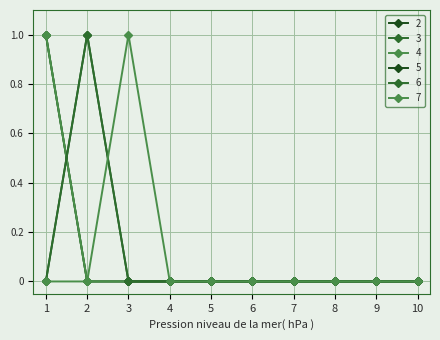

Does the chart have visible grid lines?

Yes